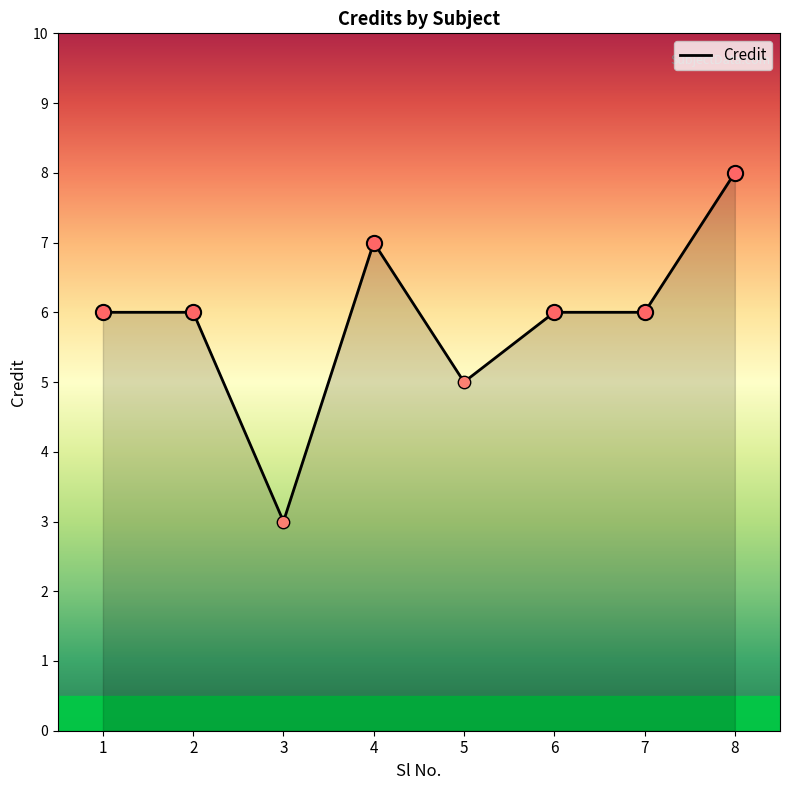

Approximately how many times larger is the value at 3 compared to 6?

0.5